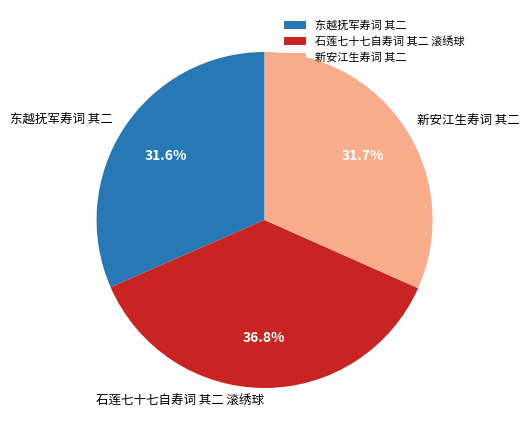

How many segments does this pie chart have?

3